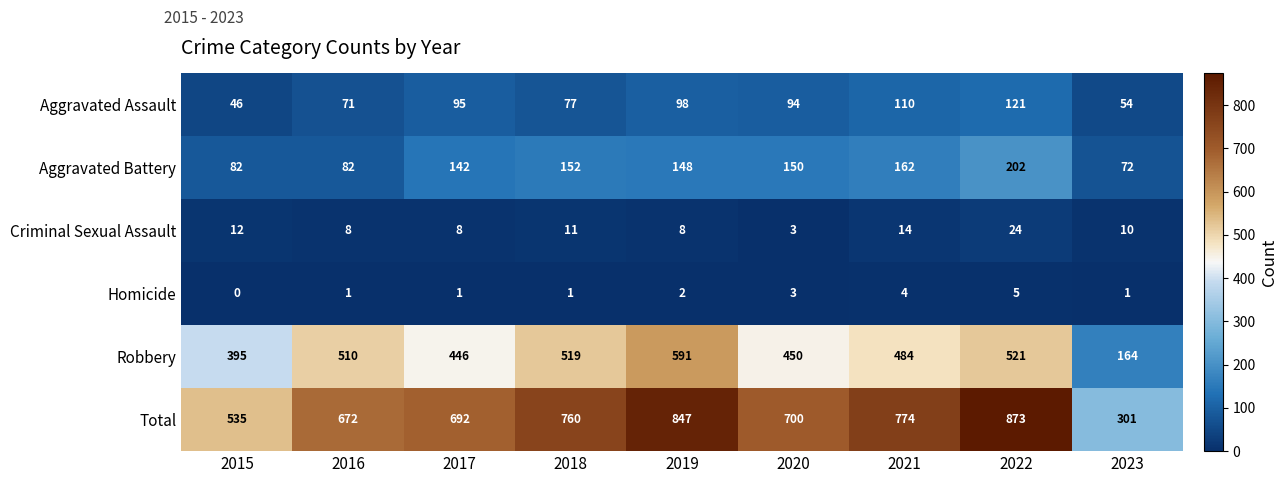

Which series has the largest range (max minus min)?

Total